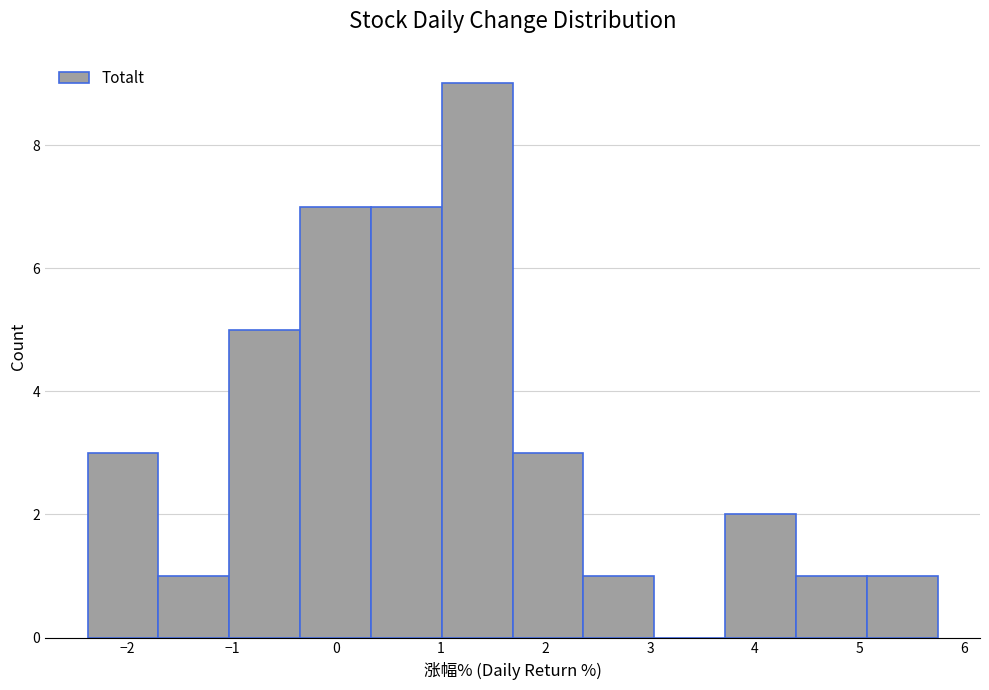

Over which range of the x-axis is the bar tallest?

1.0 to 1.7